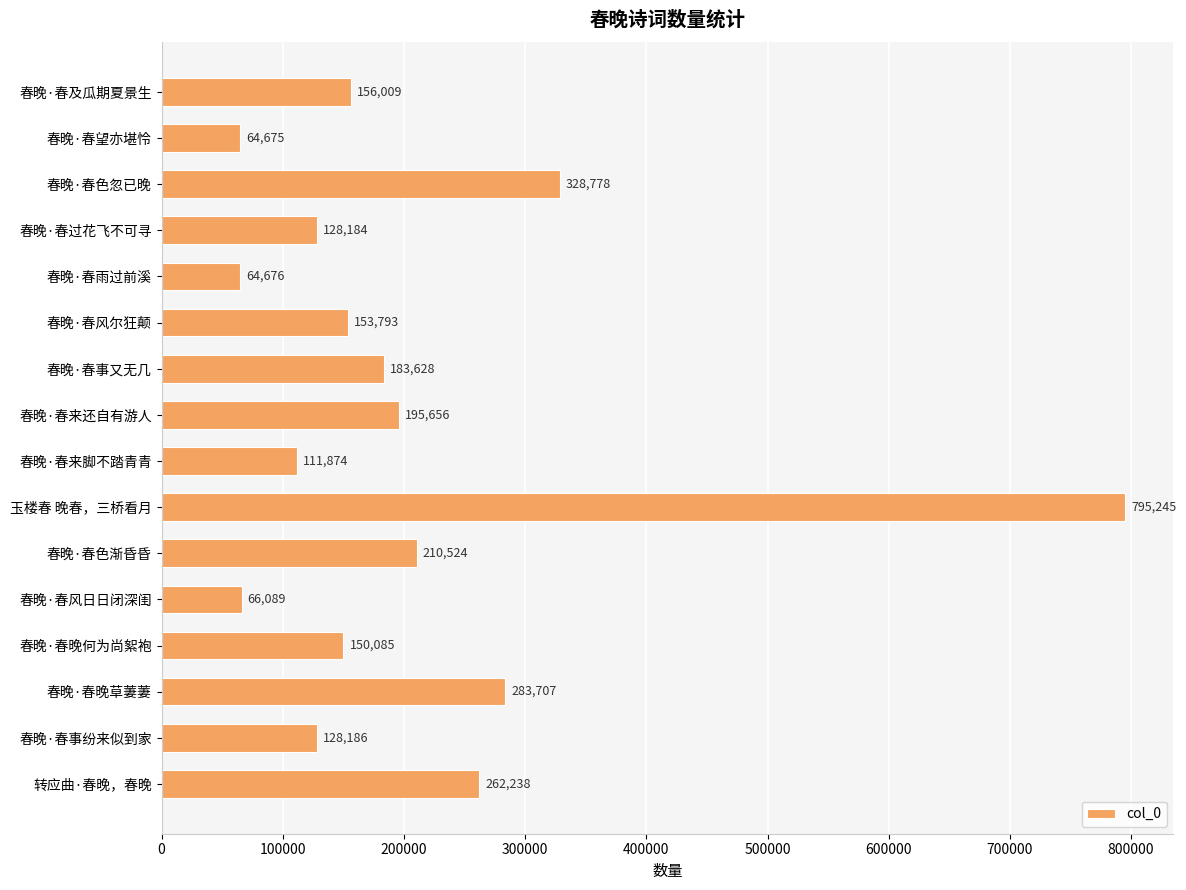

What is the label of the 7th bar from the bottom?

玉楼春 晚春，三桥看月